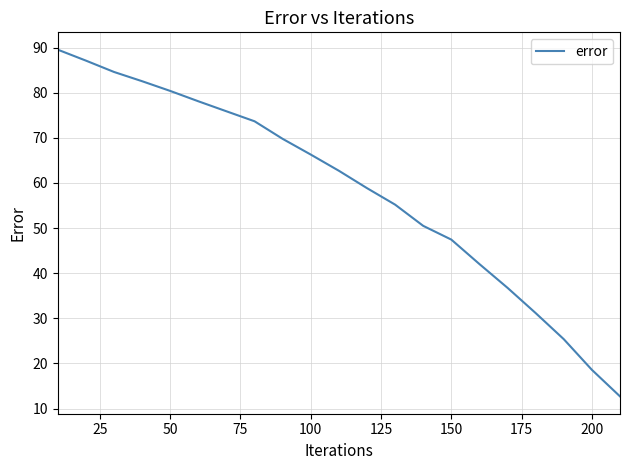

What is the maximum value shown in the chart?

89.6